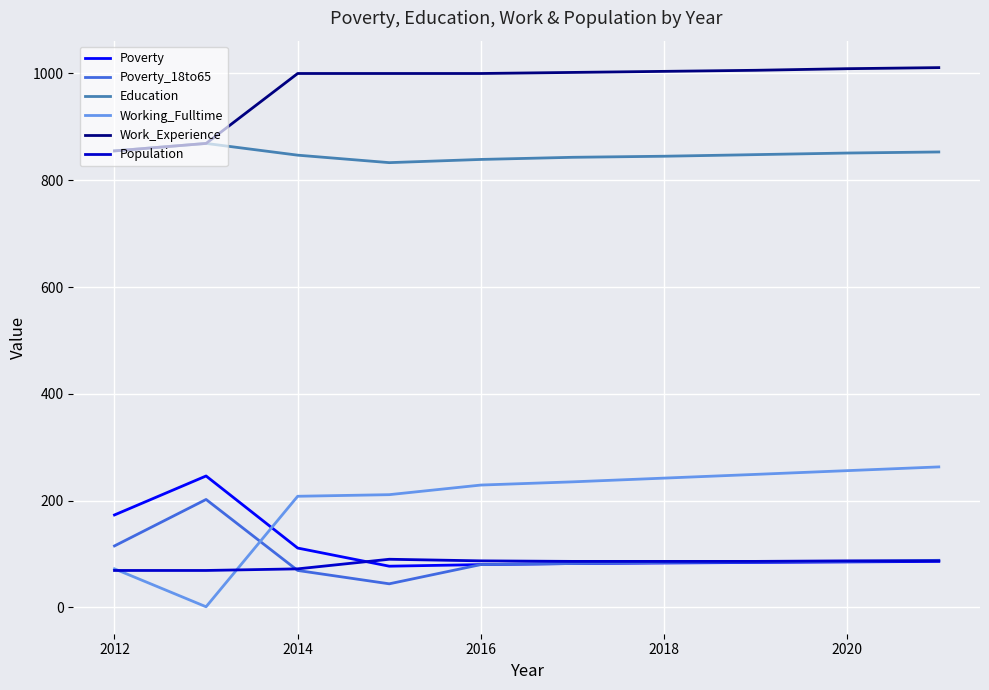

True or false: Work_Experience and Working_Fulltime intersect in this chart.

False